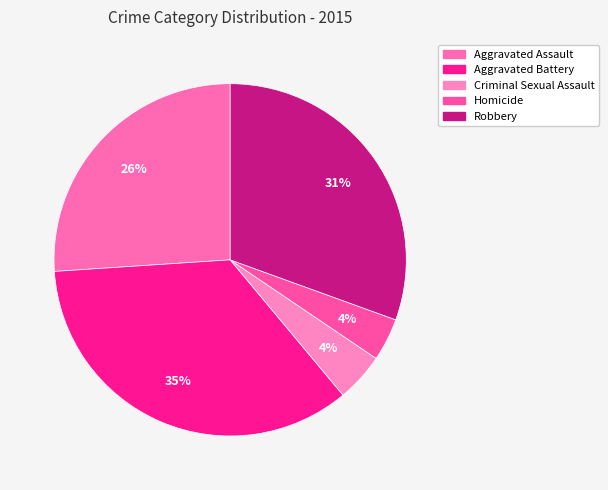

The Aggravated Battery slice represents 35% of the pie. True or false?

True